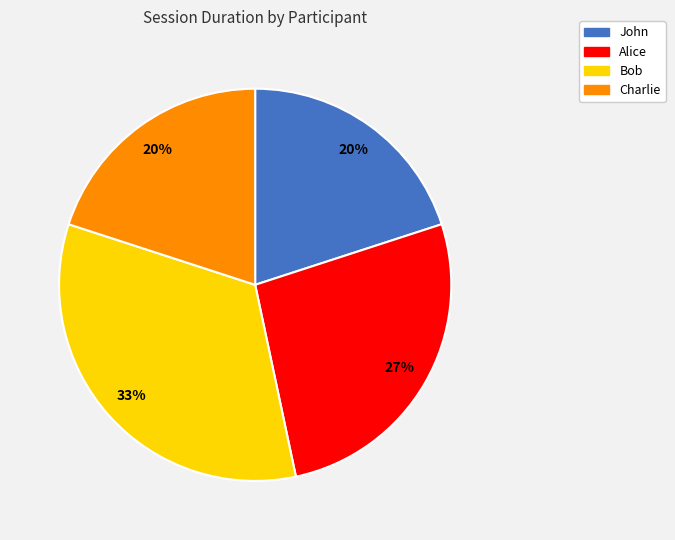

Is there a majority slice in this chart?

No